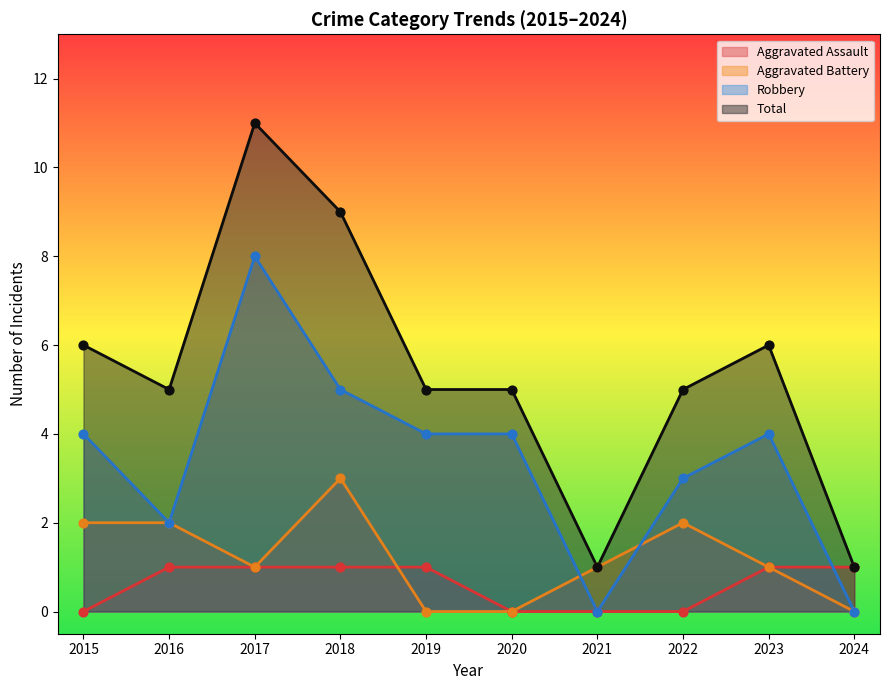

Is the value of Aggravated Battery at 2016 greater than the value of Robbery at 2019?

No